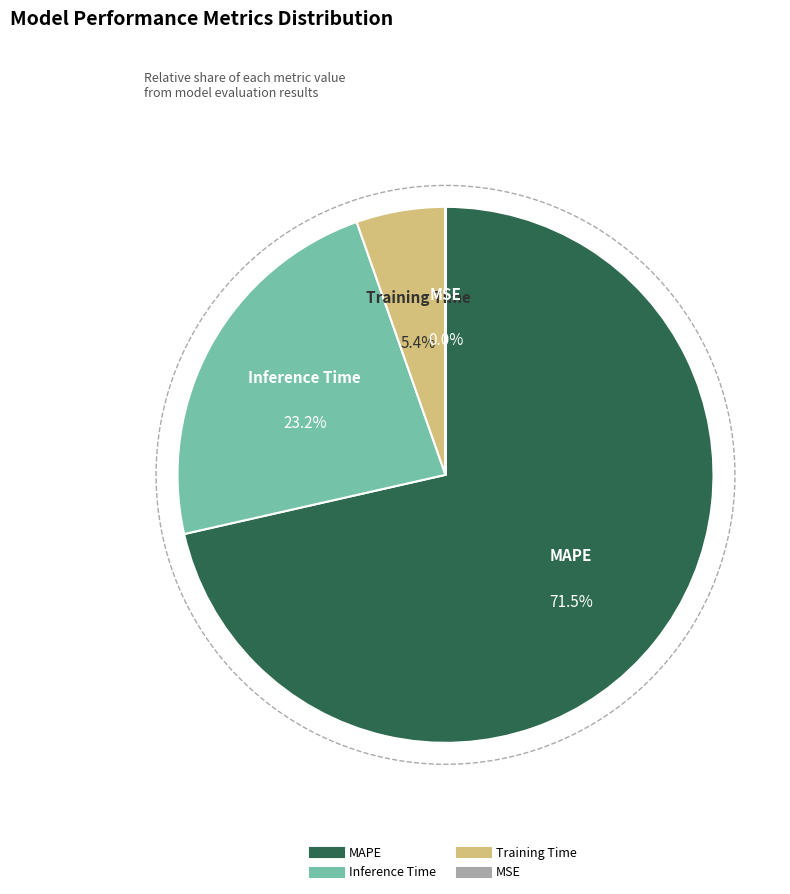

Rank the categories by value from highest to lowest.

MAPE, Inference Time, Training Time, MSE